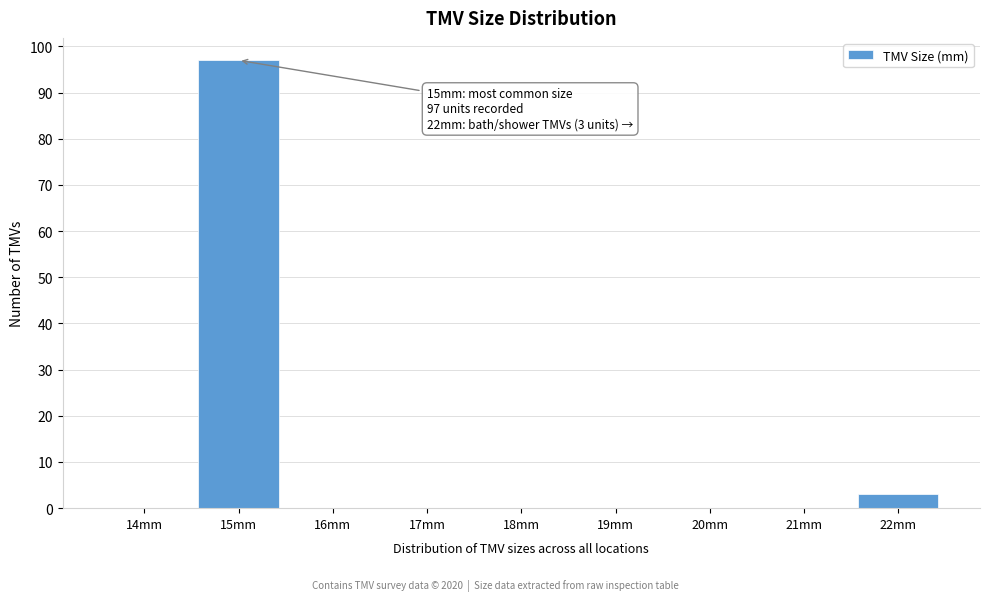

Reading left to right, extract all data points from this chart.

14mm=0	15mm=97	16mm=0	17mm=0	18mm=0	19mm=0	20mm=0	21mm=0	22mm=3